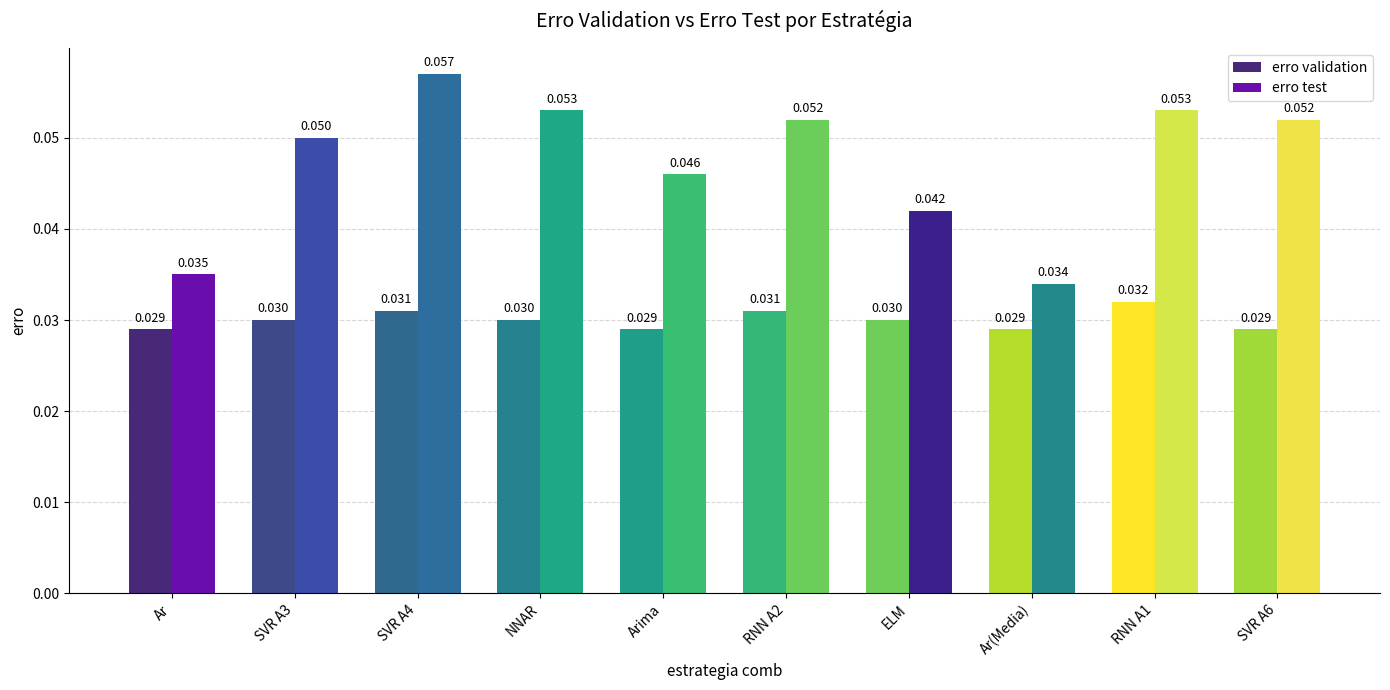

Which series has the largest total across all categories?

erro test